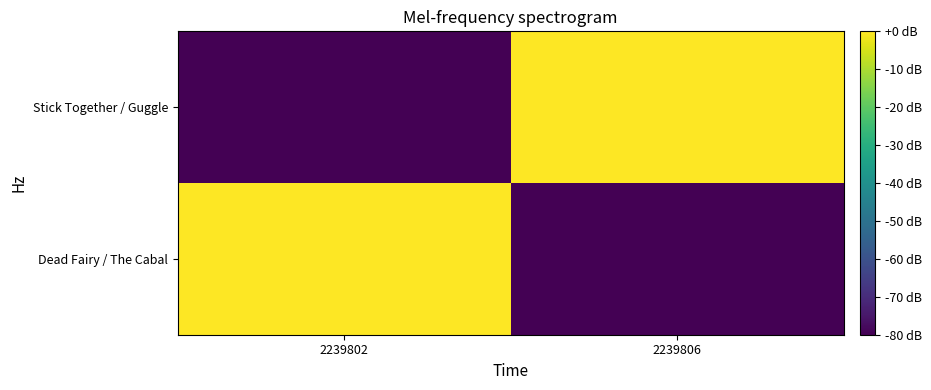

At which category is the sum across all series the highest?

2239802